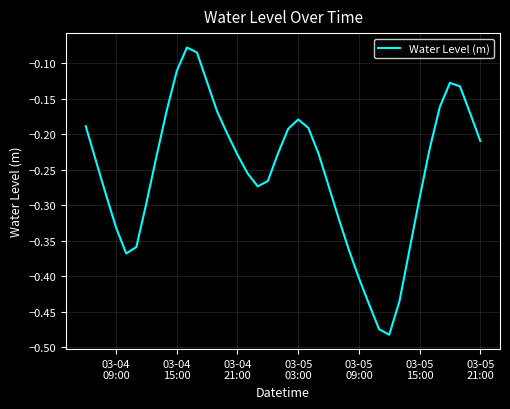

How many distinct data groups are displayed?

1